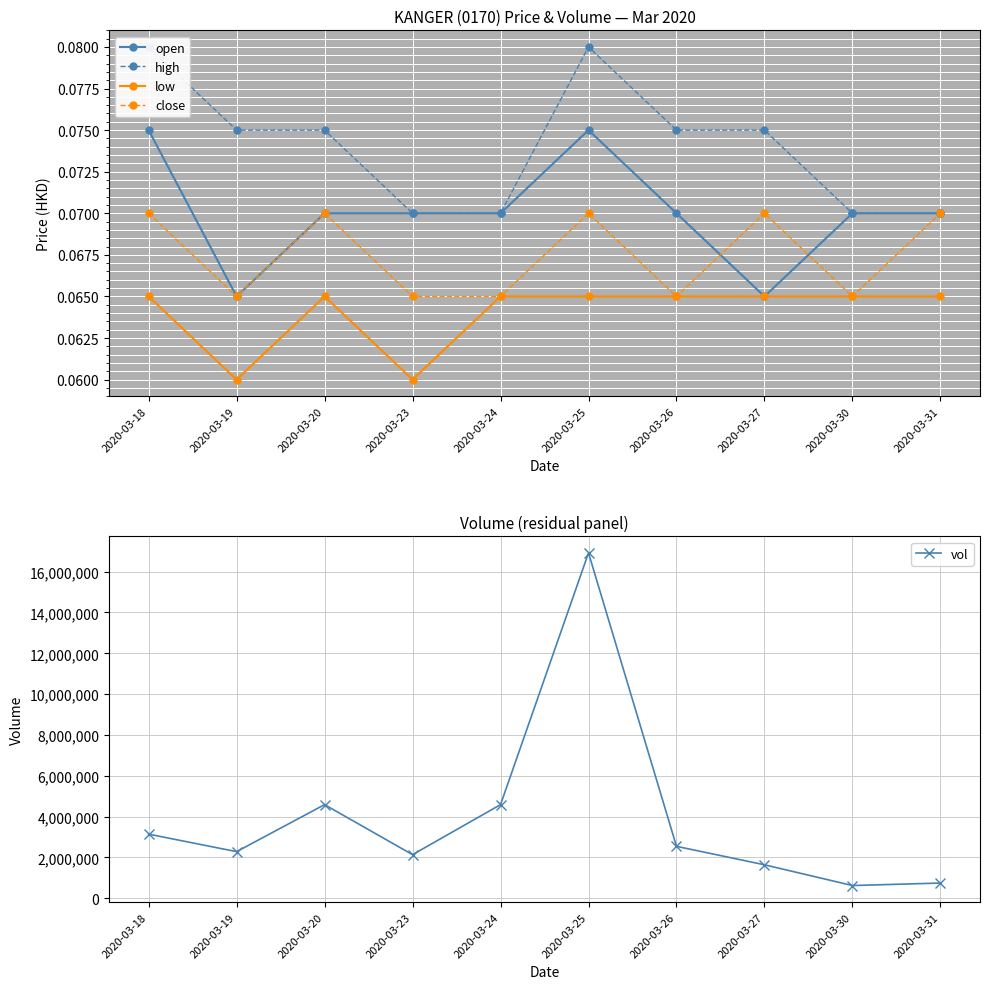

Which category has the lowest value in the high series?

2020-03-23